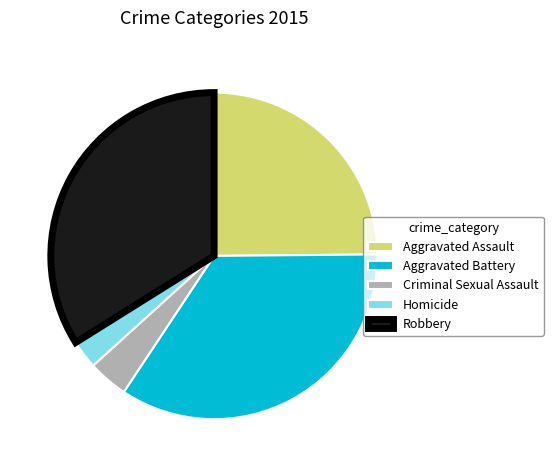

How many segments does this pie chart have?

5